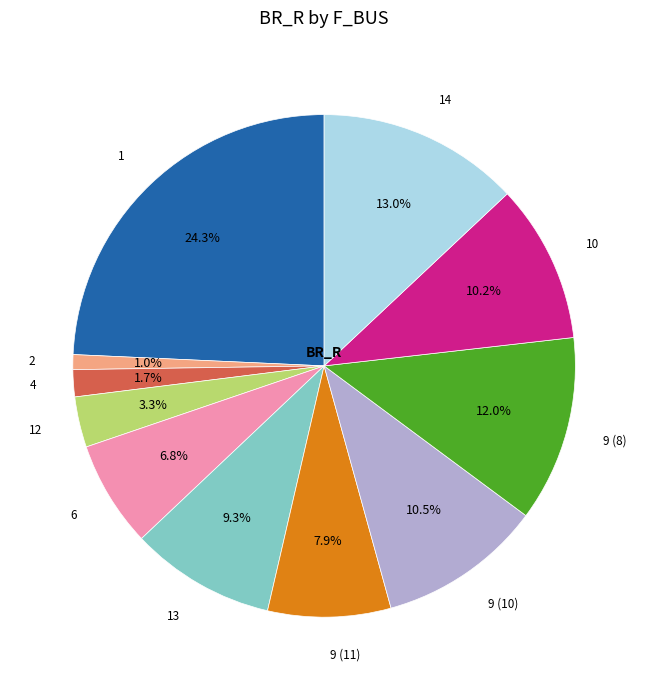

What percentage is NOT represented by 9 (10)?

89.5%